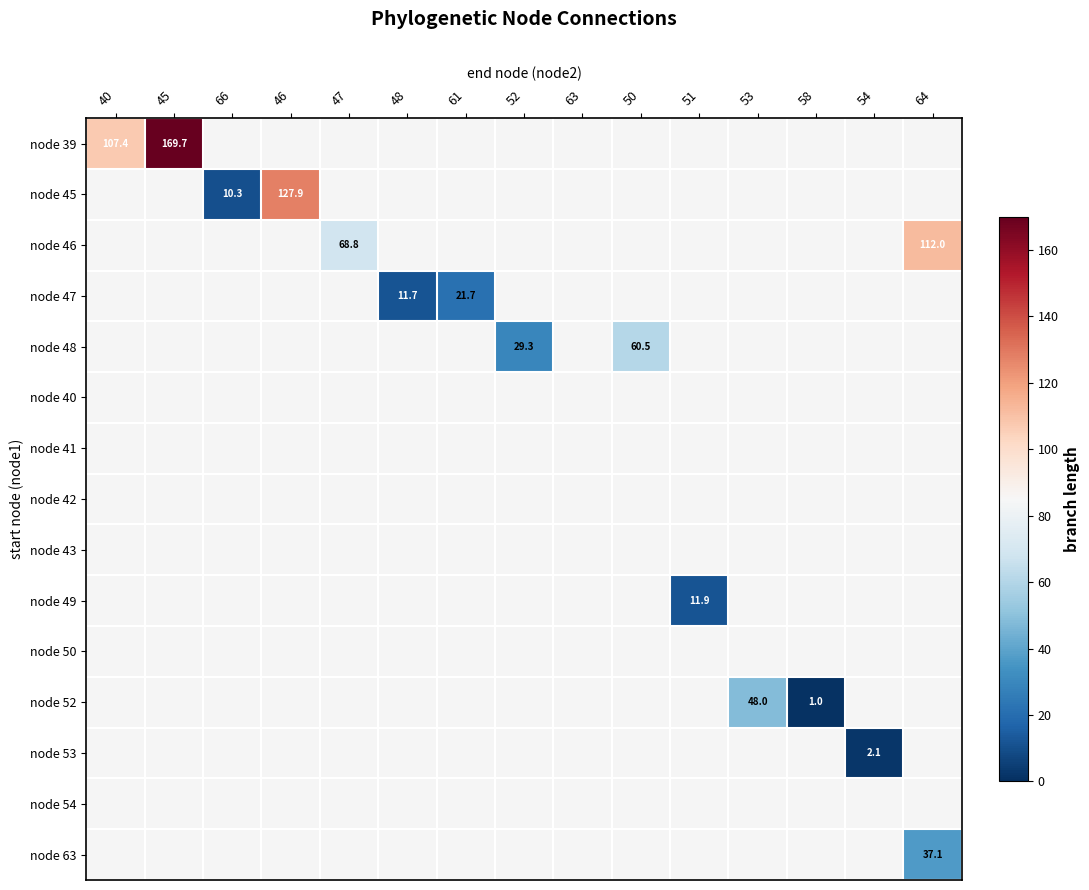

The node 46 series shows 112.0 at 64. True or false?

True